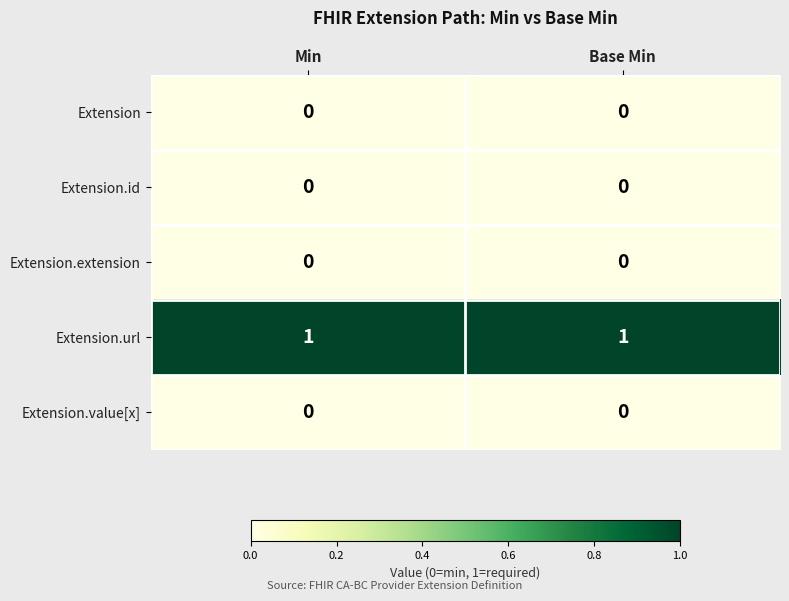

Which series has the largest total across all categories?

Extension.url